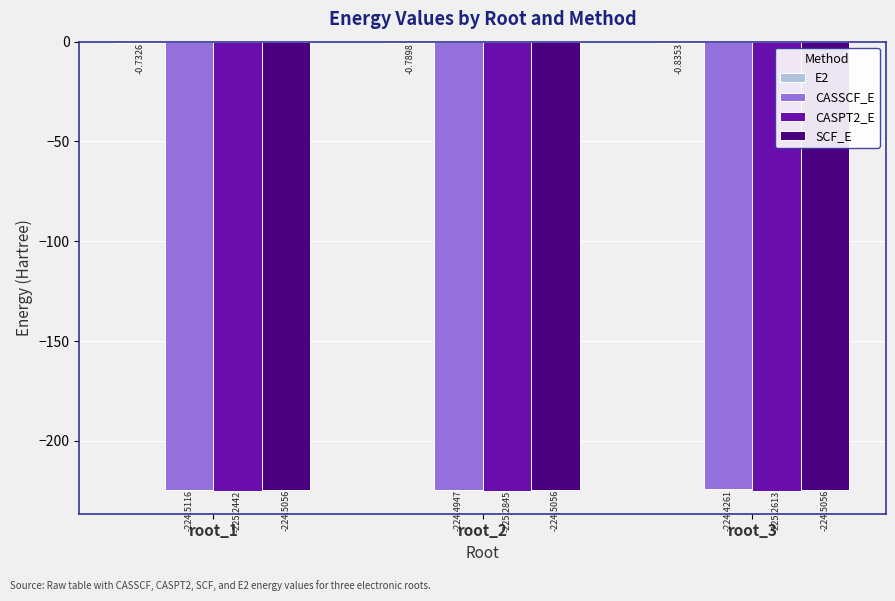

Which series changed the most between root_2 and root_3?

CASSCF_E